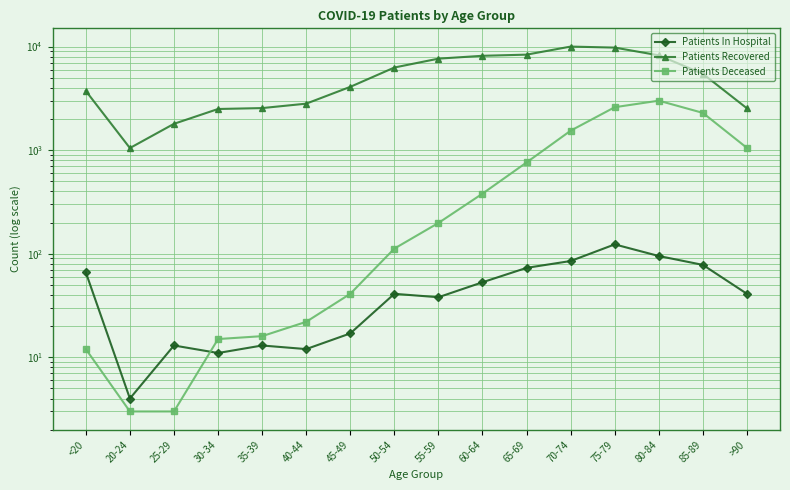

What is the sum of all Patients Deceased values?

12035